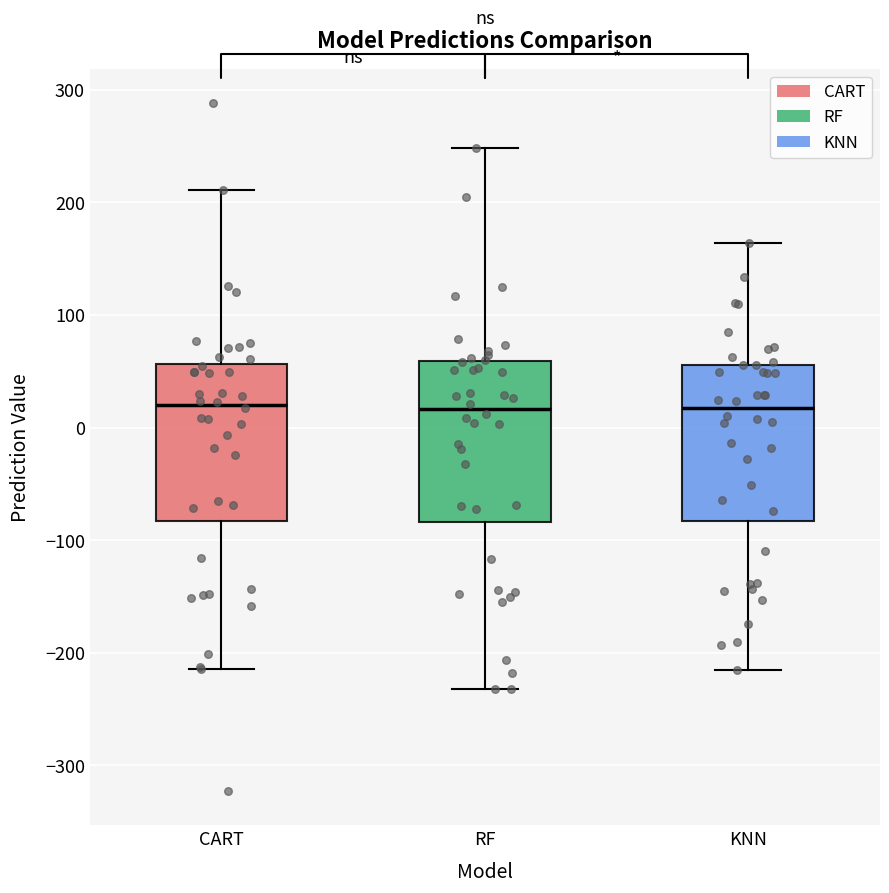

Where does the median line of the box for RF sit on the y-axis? The values are not printed on the chart, so give them approximately, as read against the axis.

20